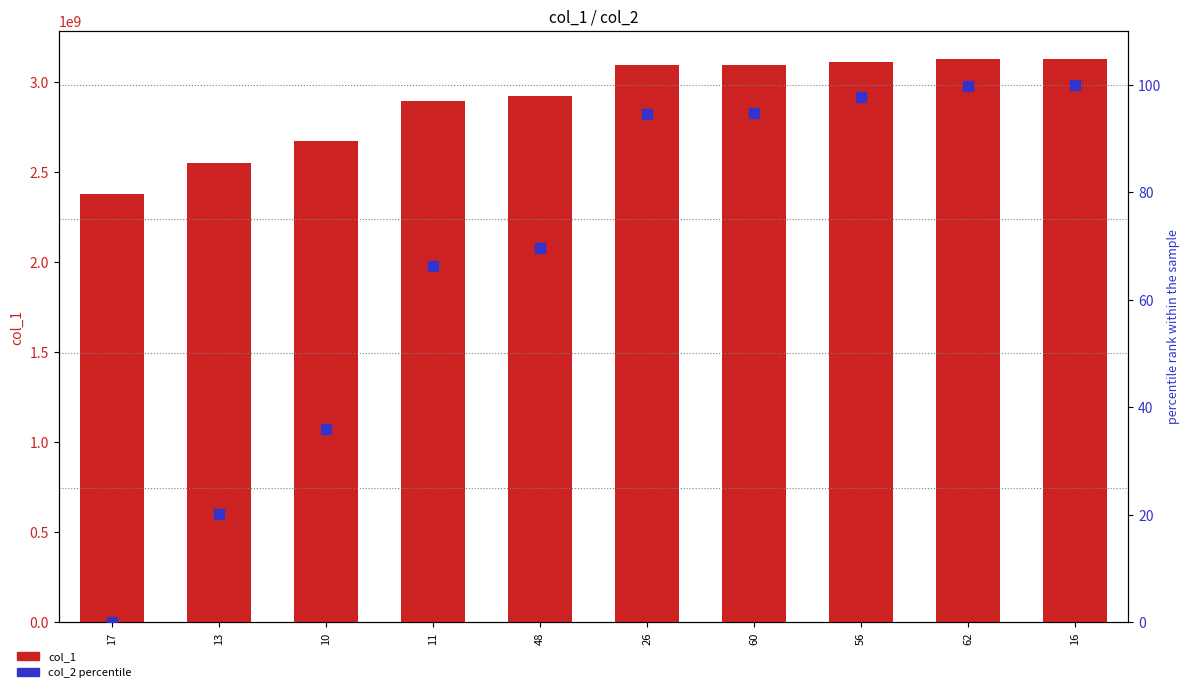

Which series has the largest total across all categories?

col_1